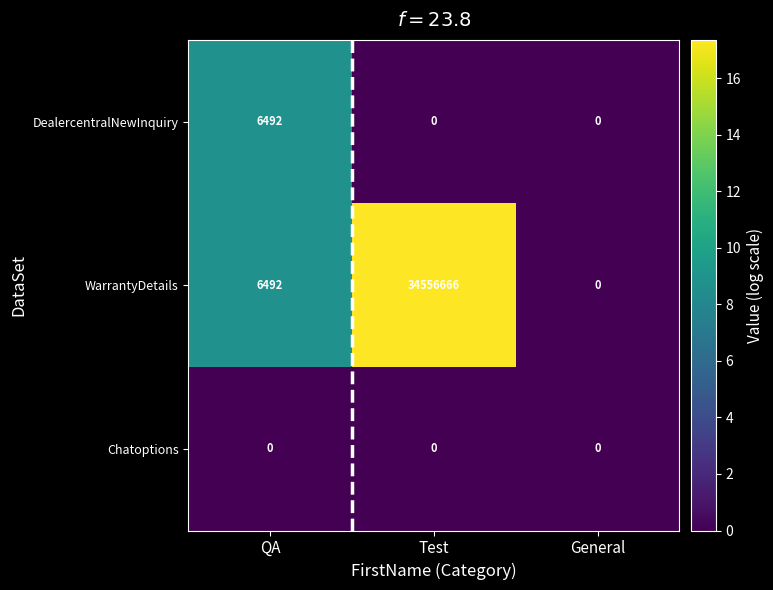

What is the sum of all DealercentralNewInquiry values?

6492